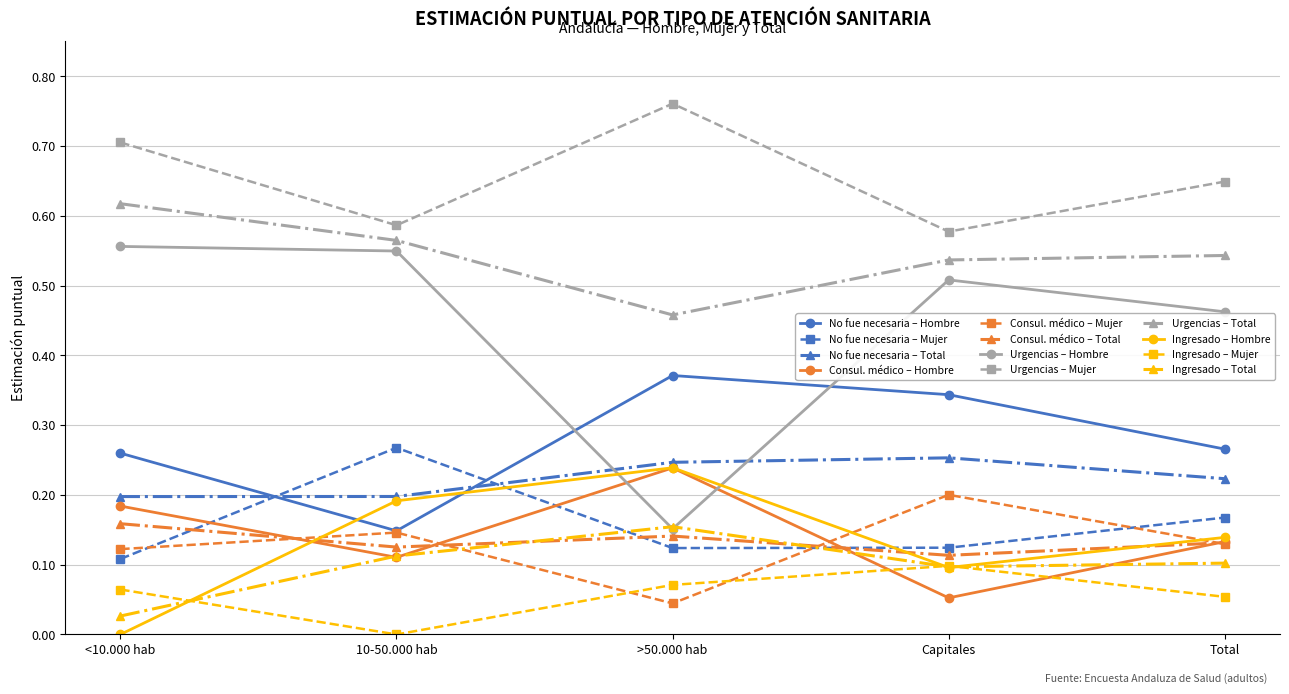

True or false: Urgencias – Mujer and Urgencias – Total intersect in this chart.

False